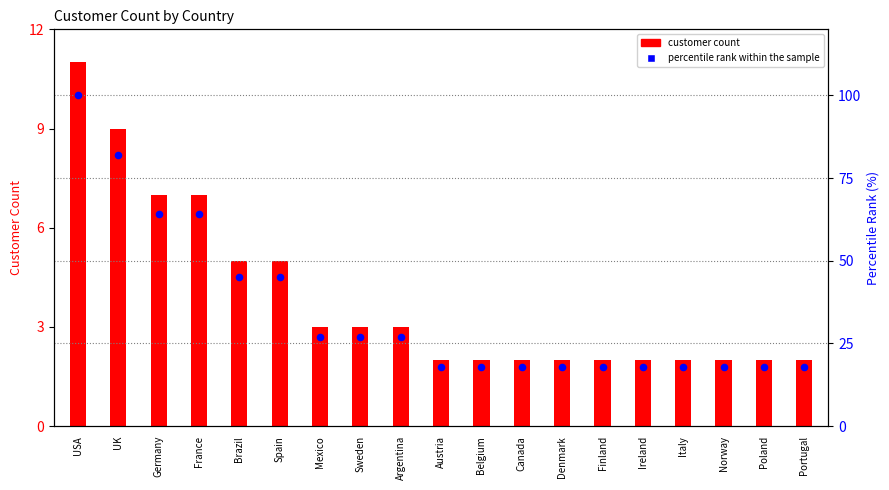

Is the value of percentile rank within the sample at Canada greater than the value of customer count at Denmark?

Yes